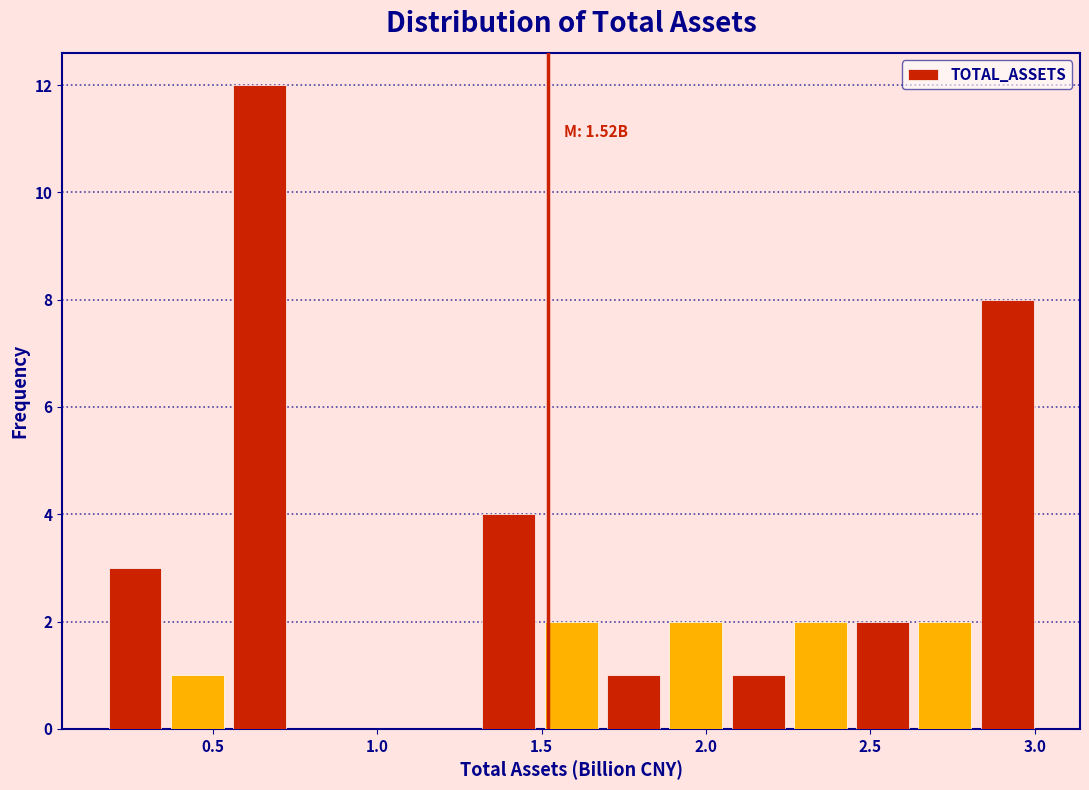

Around what value on the x-axis is the tallest bar? Give the approximate position of its centre, as read against the axis.

0.65